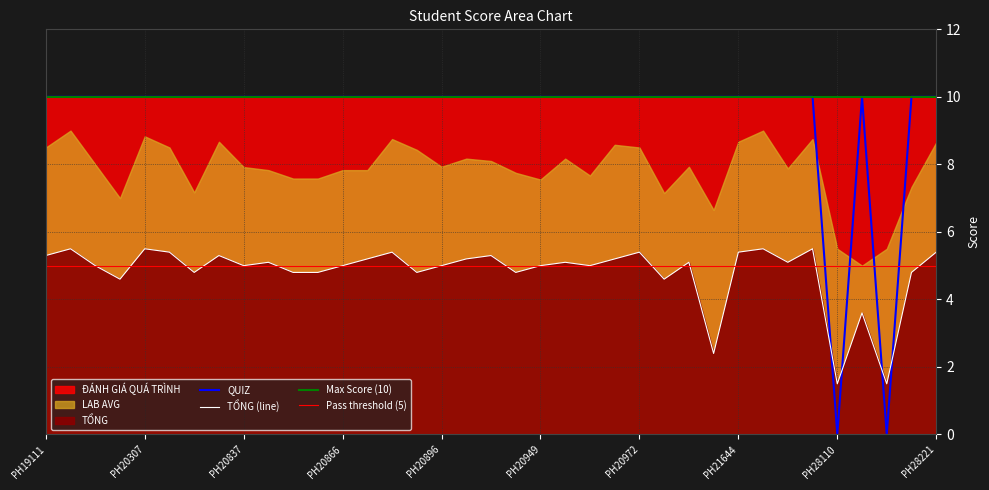

Which label corresponds to the smallest value in the chart?

PH28110